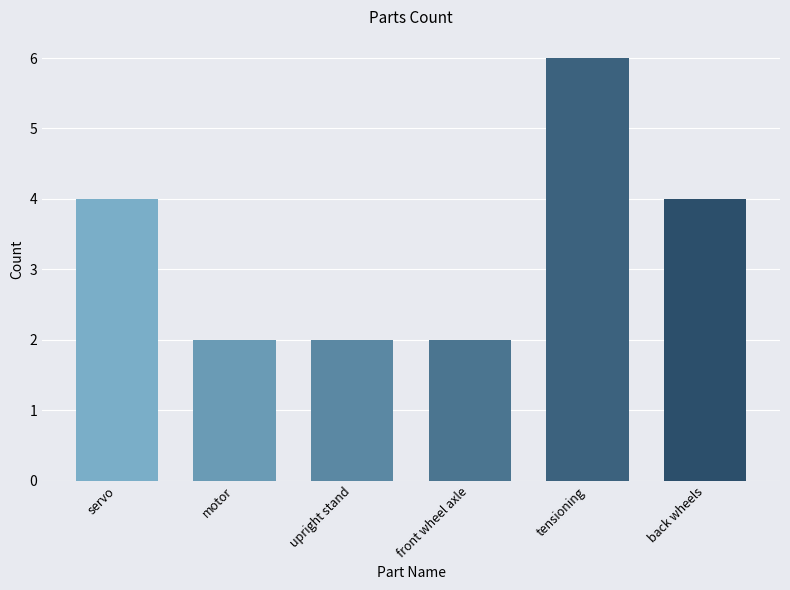

True or false: the data shows 5 at servo.

False